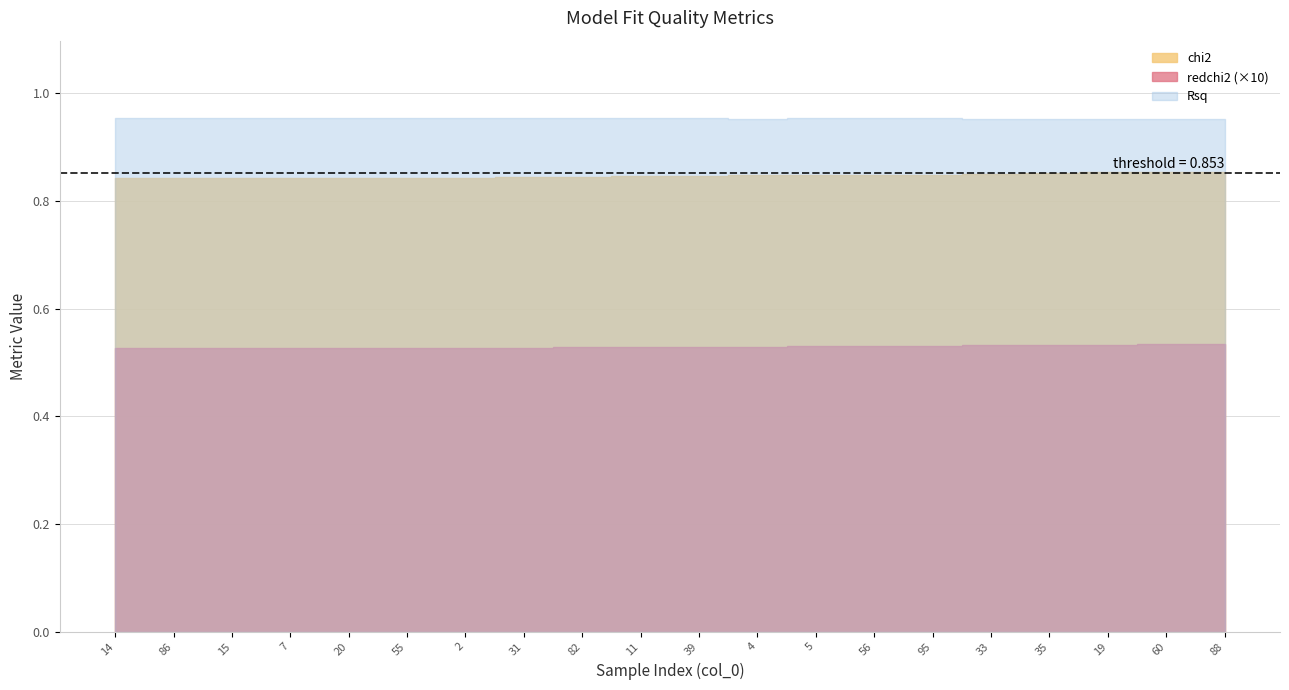

At how many categories does at least one series exceed 0?

20